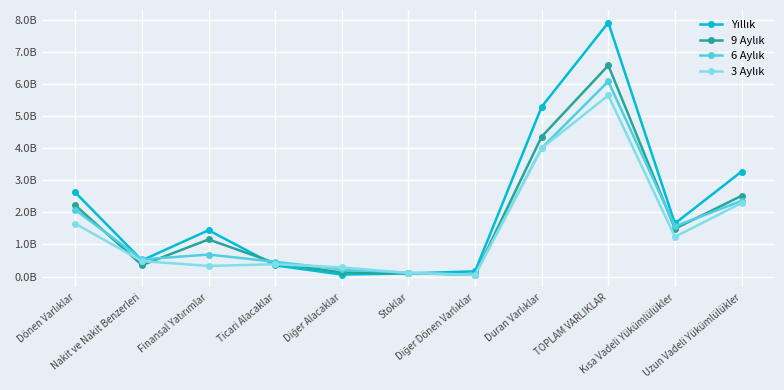

What is the difference between the maximum and minimum values in the Yıllık series?

7849560757